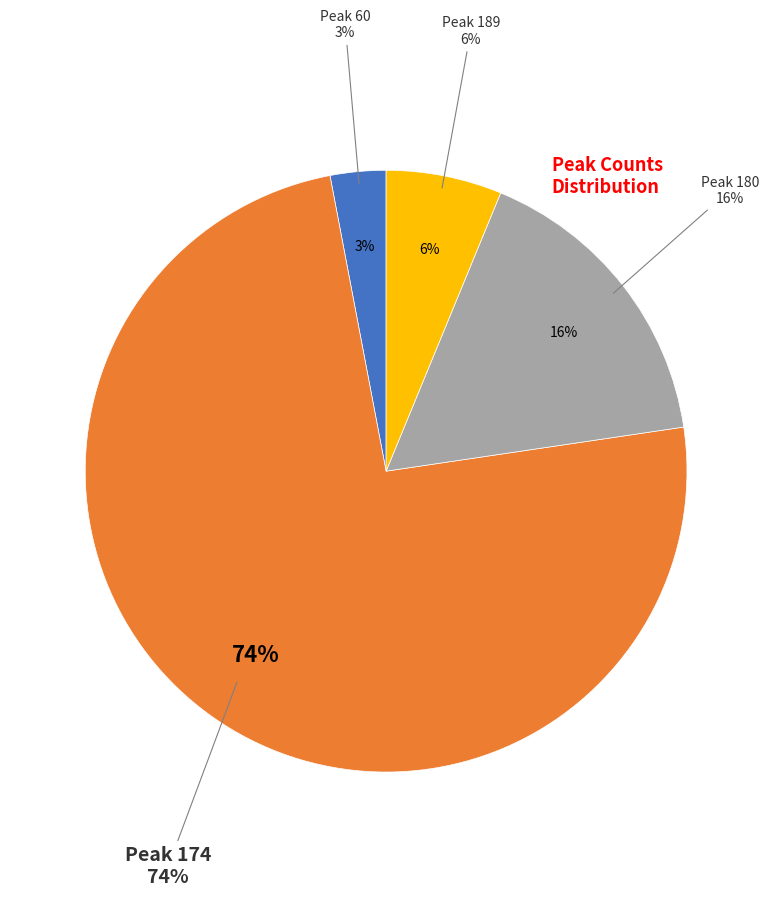

What is the largest slice in the pie chart?

174